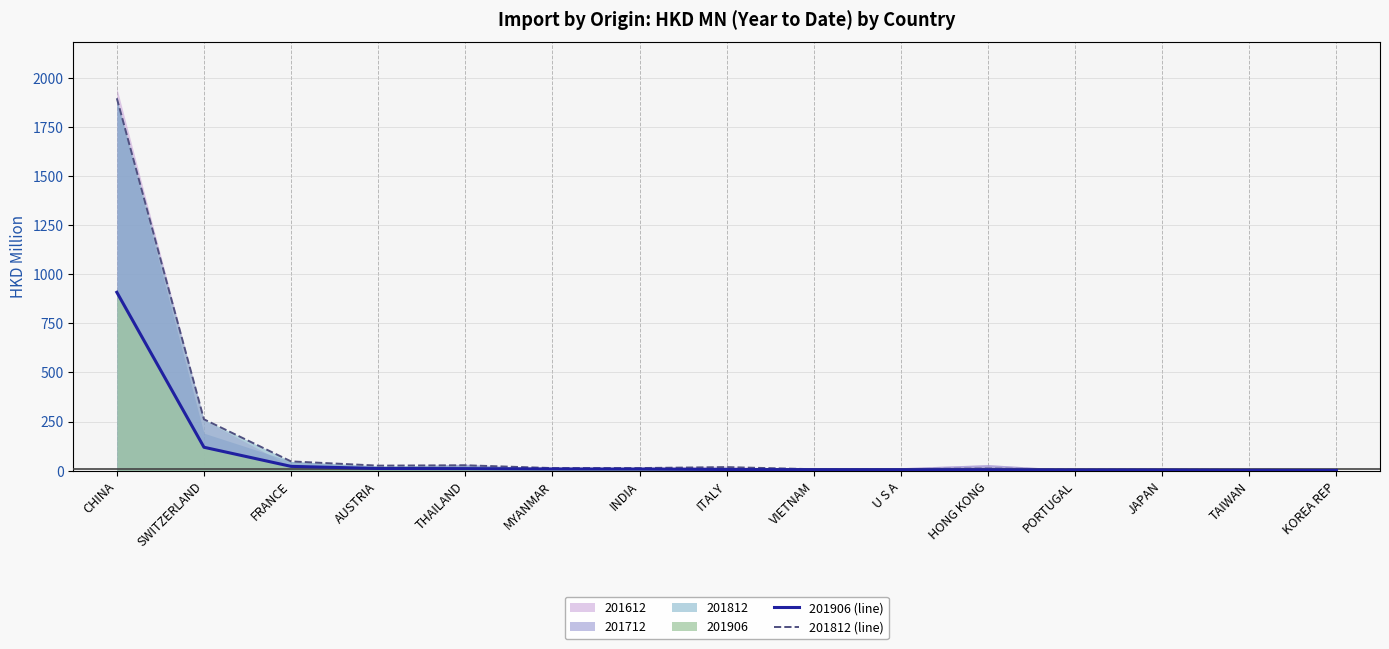

Where do 201812 (line) and 201906 (line) first cross each other?

TAIWAN and KOREA REP